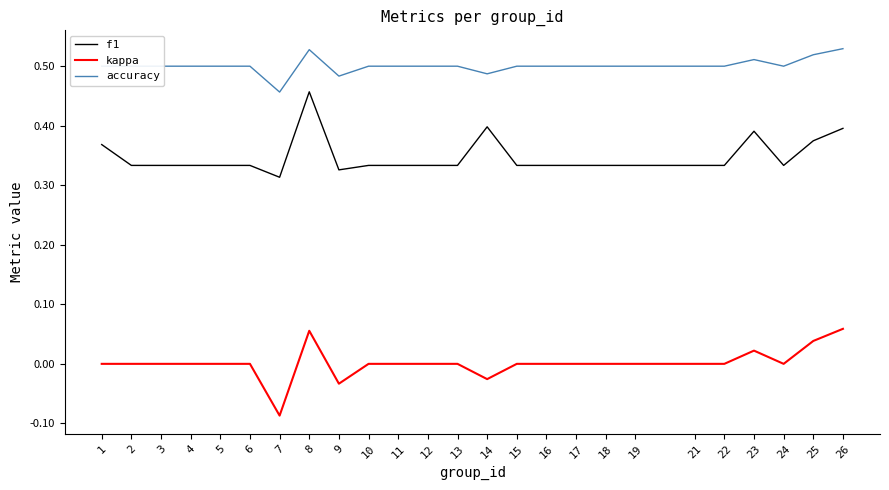

Does the chart display data point markers on the line(s)?

No